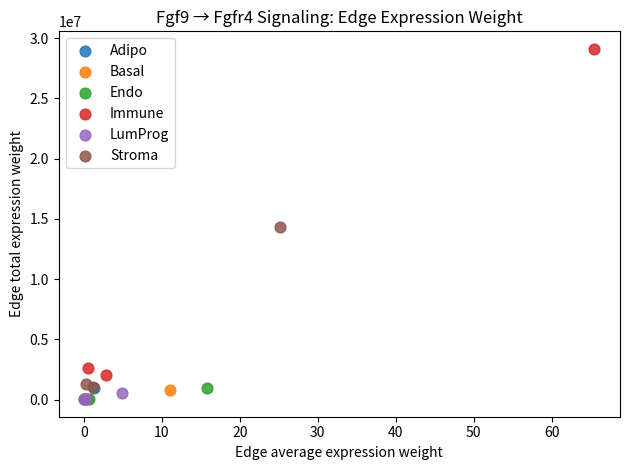

Which series has the widest spread of Y values?

Immune